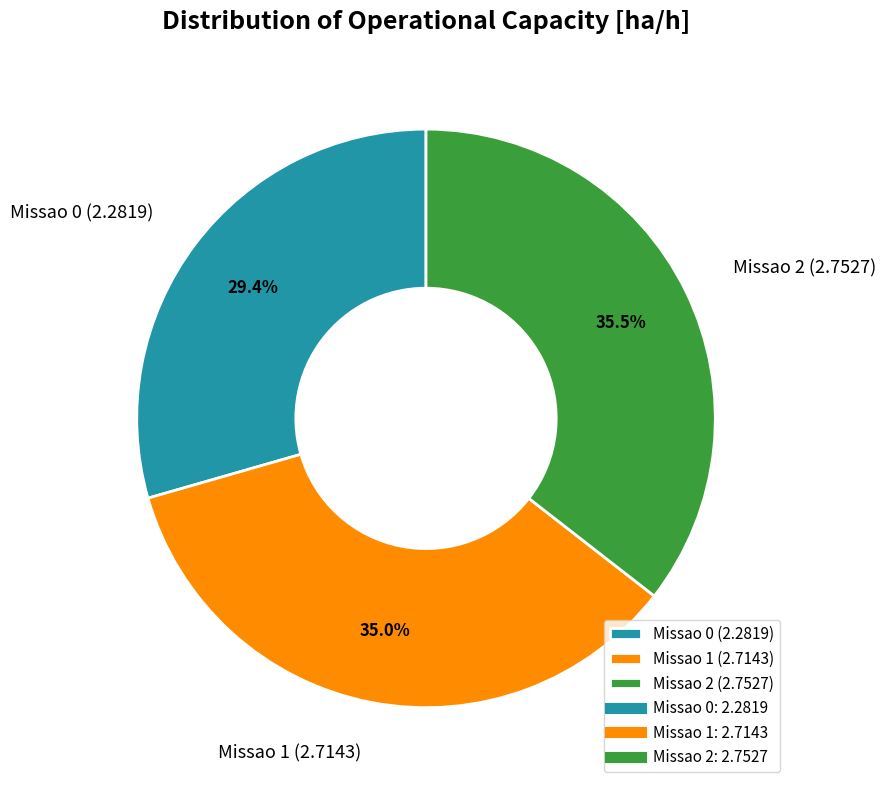

Combined, do Missao 1 (2.7143) and Missao 0 (2.2819) account for over 50%?

Yes